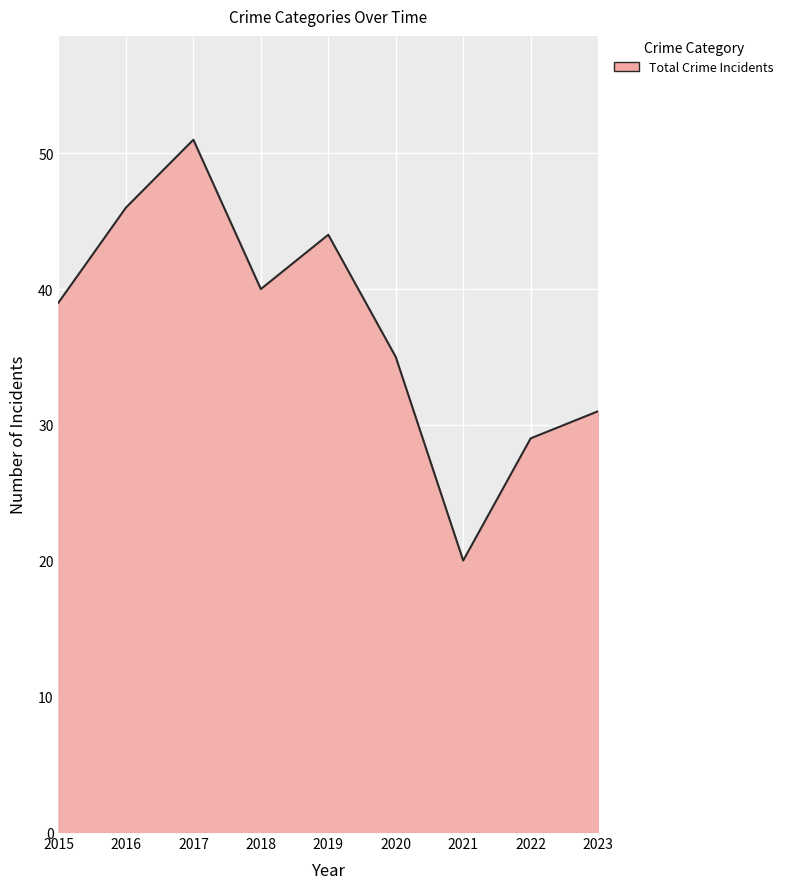

The value at 2021 is 29. True or false?

False